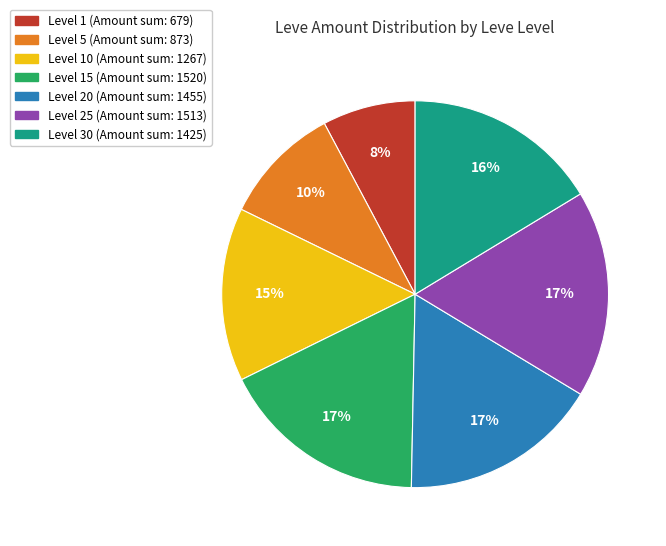

How many segments does this pie chart have?

7